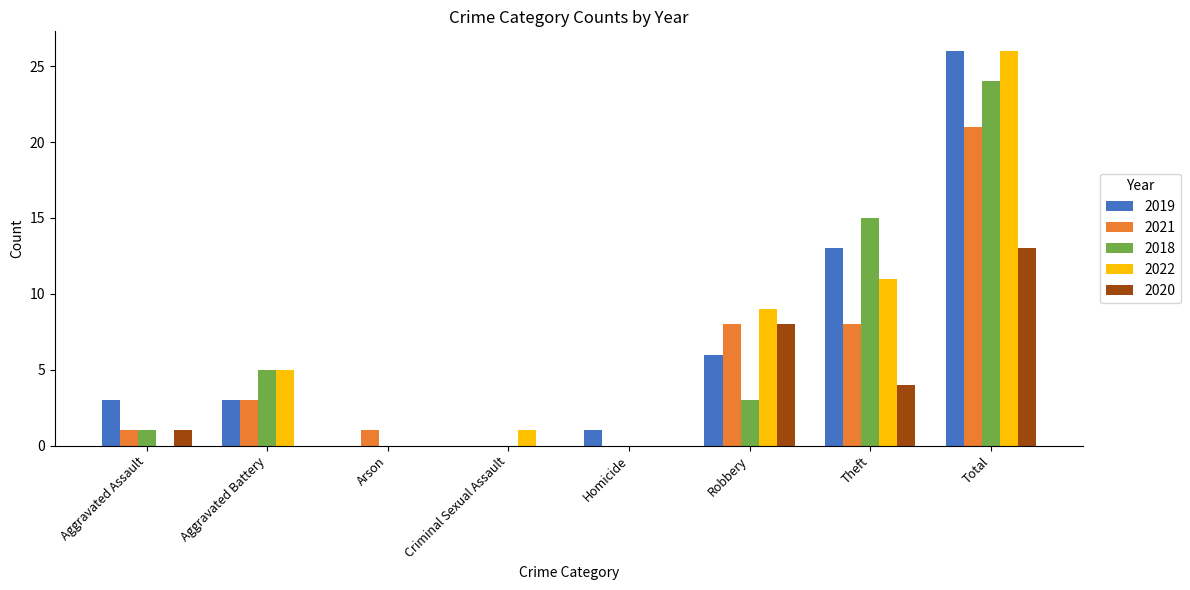

At which category is the sum across all series the highest?

Total